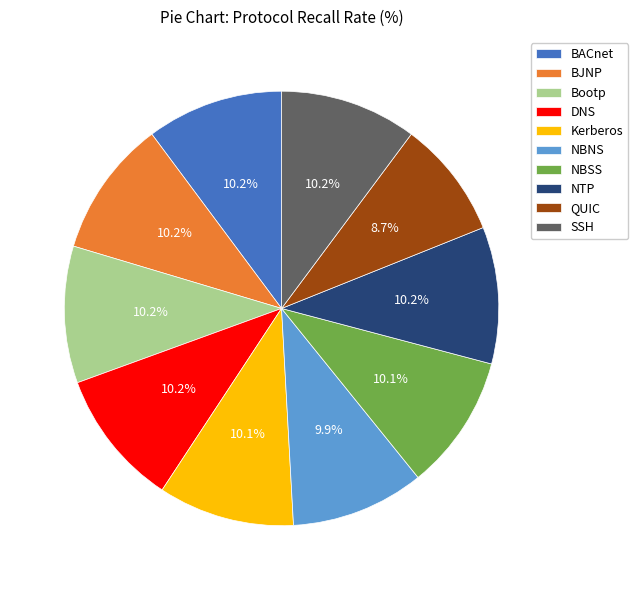

What is the ratio of the value at BJNP to the value at Bootp?

1.0